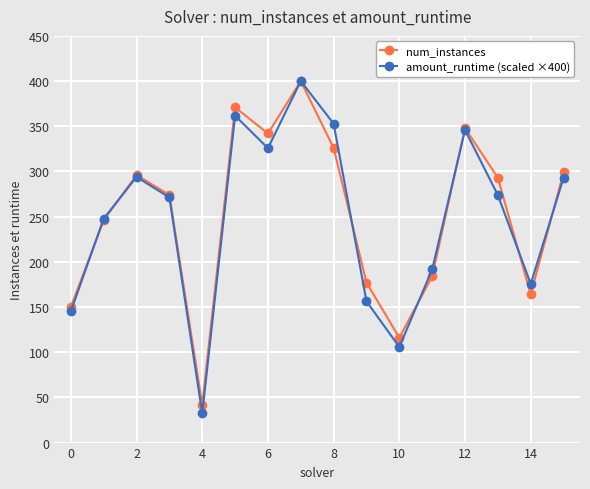

Does the chart have visible grid lines?

Yes